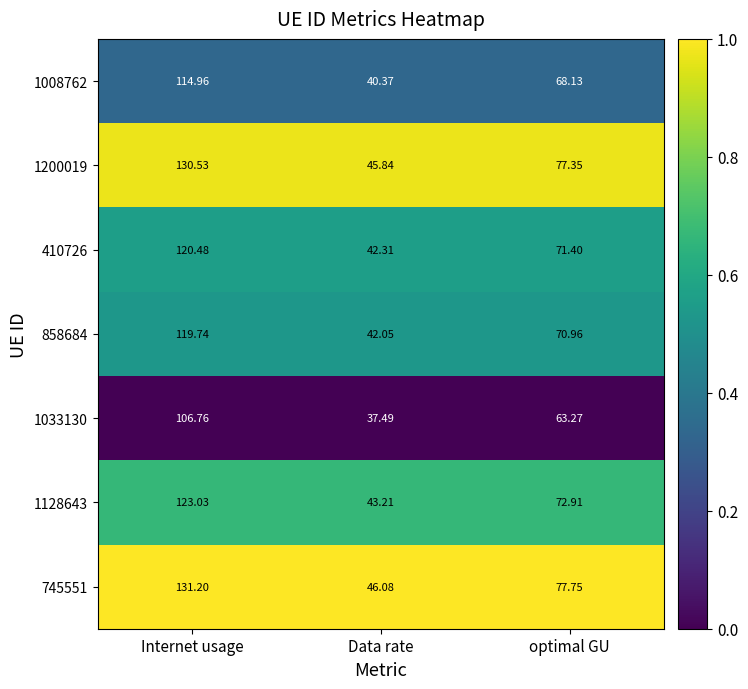

Count the number of data series in this chart.

7